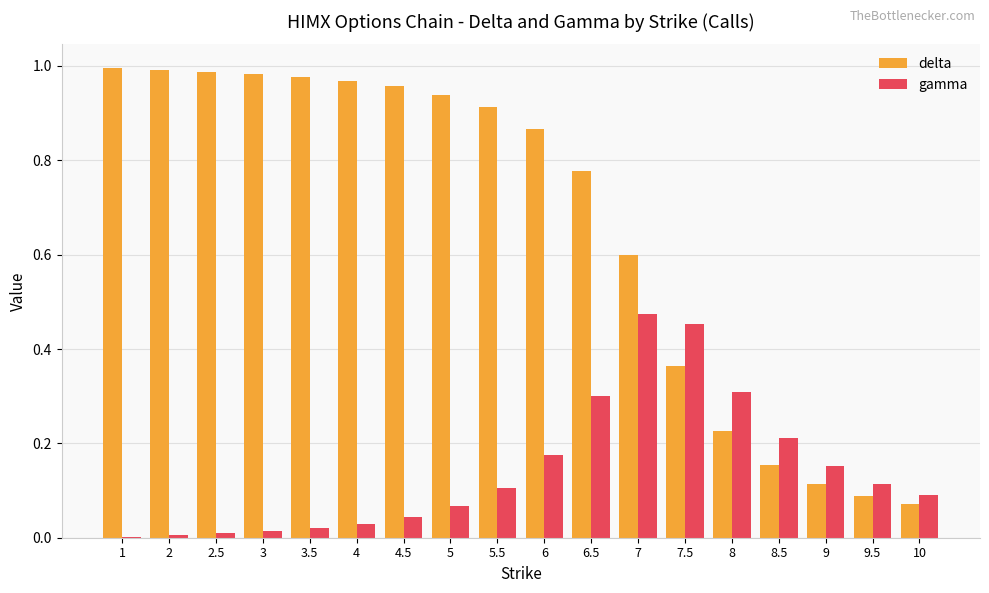

Is the value of delta at 9.5 greater than the value of gamma at 6.5?

No